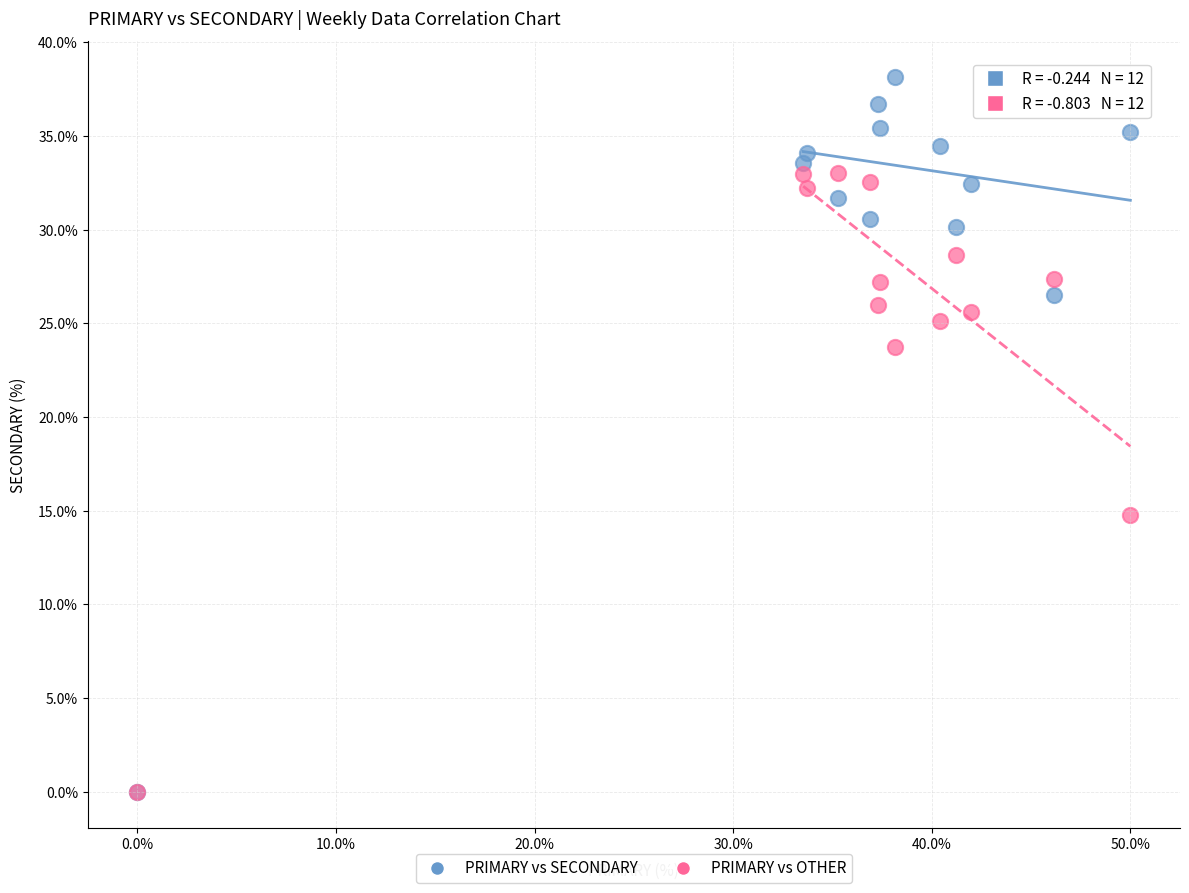

Which series has the largest Y range (max minus min)?

PRIMARY vs SECONDARY